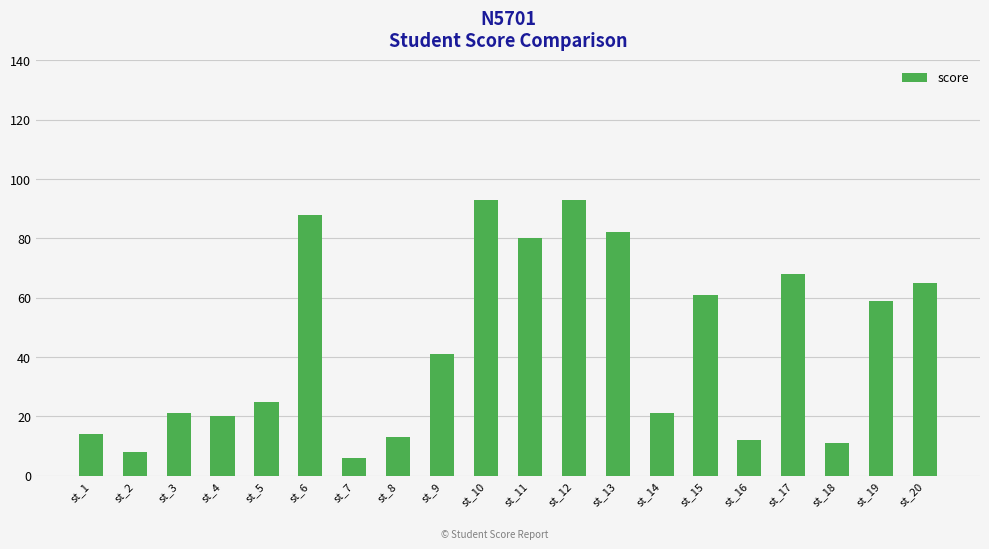

Which label corresponds to the smallest value in the chart?

st_7